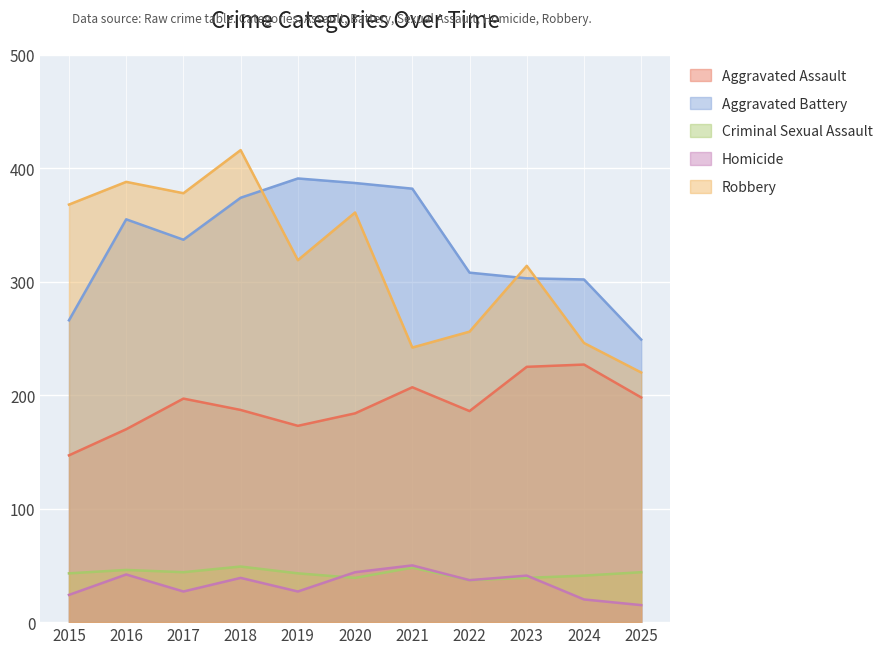

True or false: Aggravated Battery and Aggravated Assault cross at least once.

False